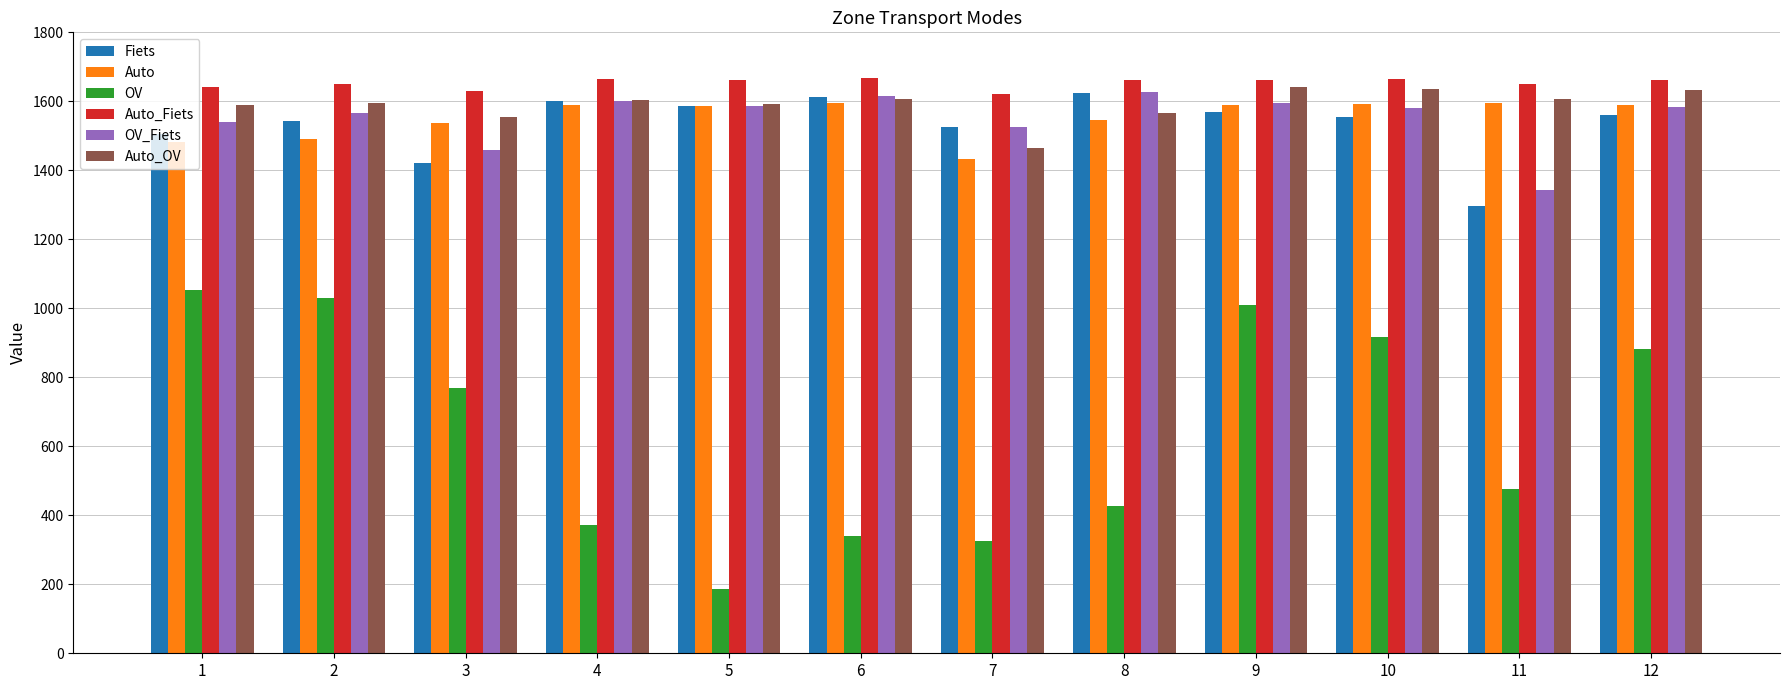

The value of Fiets at 8 is 989.9. True or false?

False